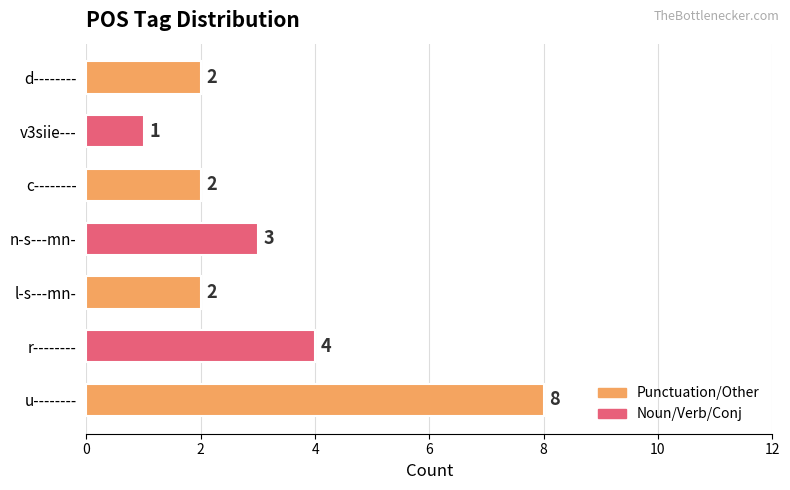

The value at u-------- is 3. True or false?

False